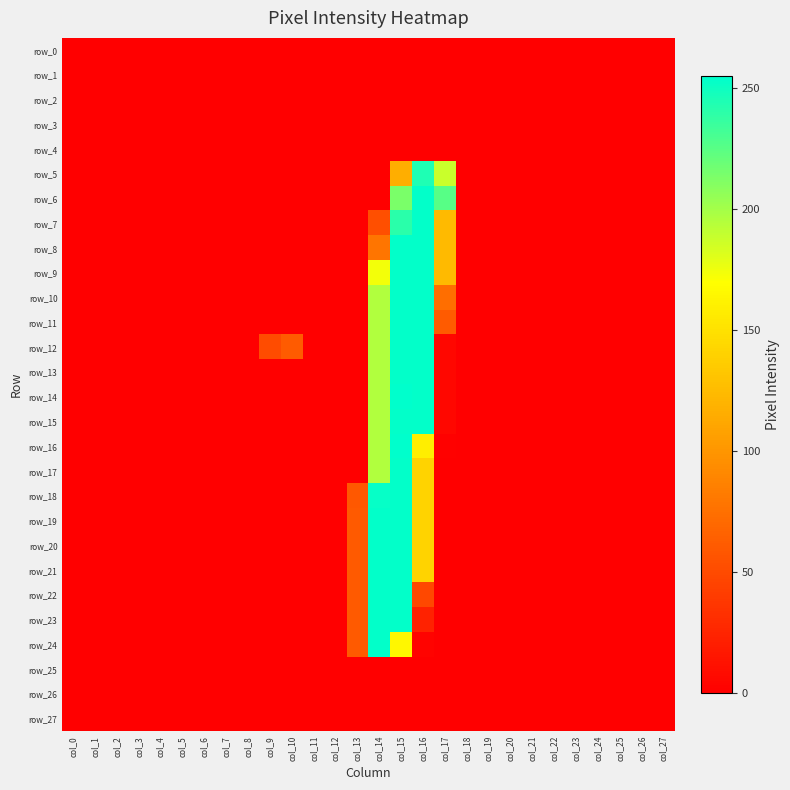

Between col_14 and col_27, which series saw the biggest shift?

row_19